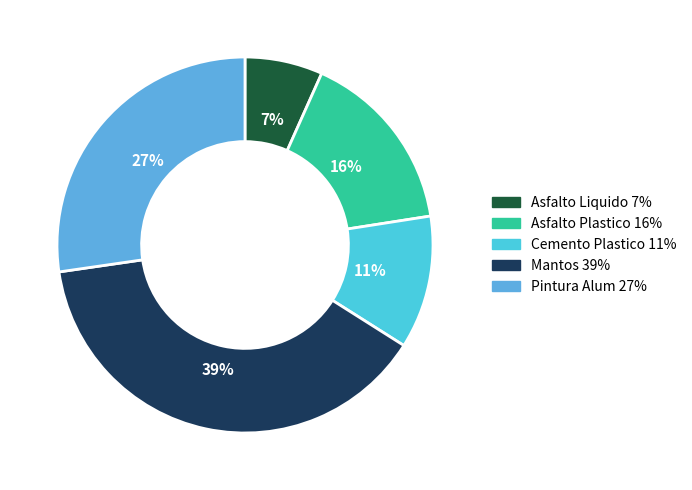

Count the number of slices in the pie.

5